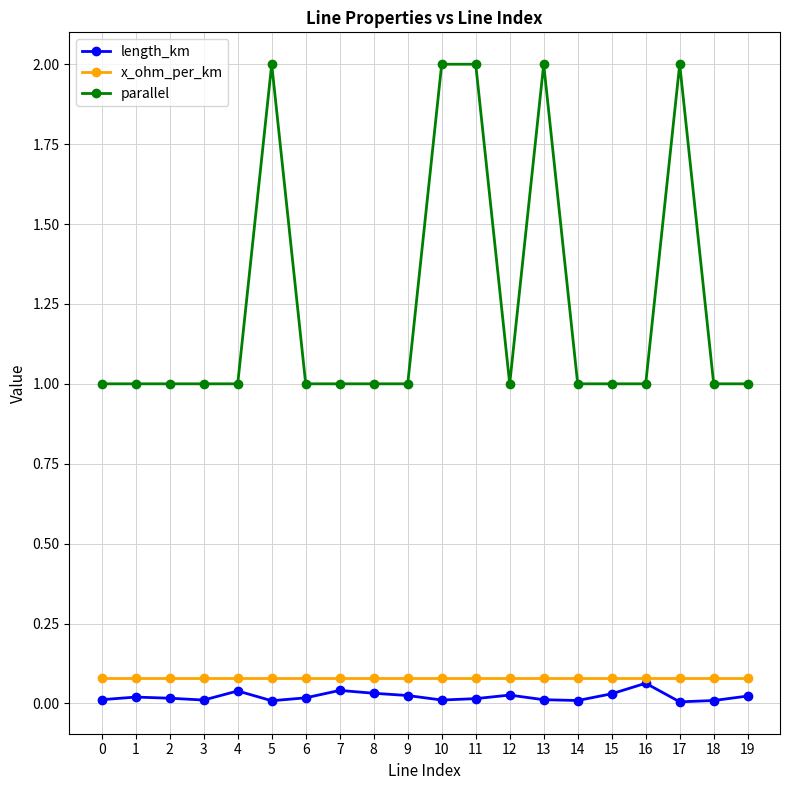

True or false: x_ohm_per_km and parallel cross at least once.

False